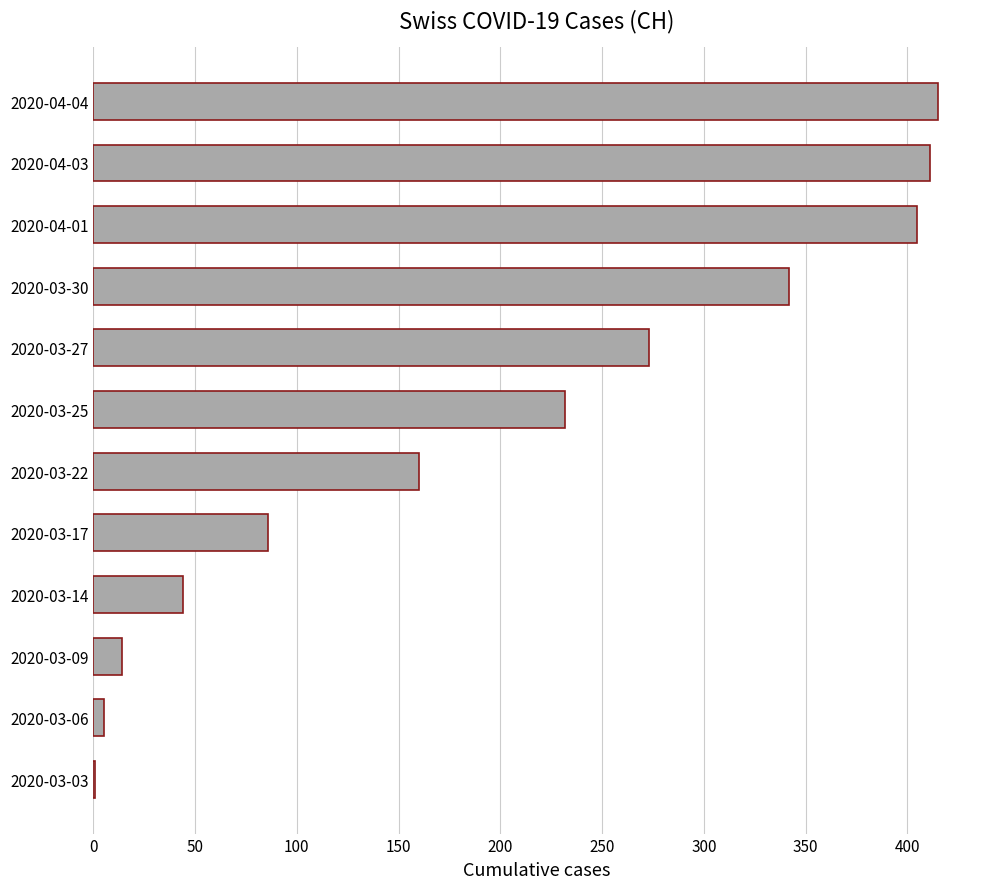

What is the sum of all values?

2388